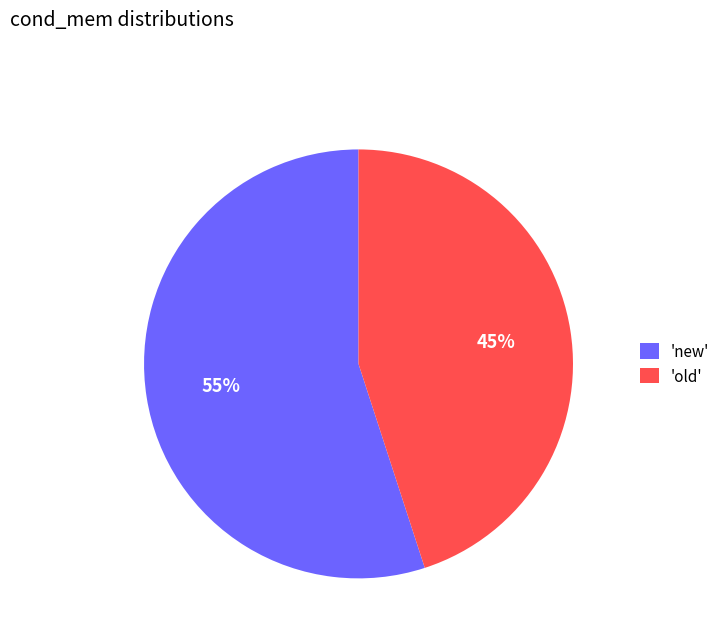

Which category has the smallest portion of the pie?

'old'